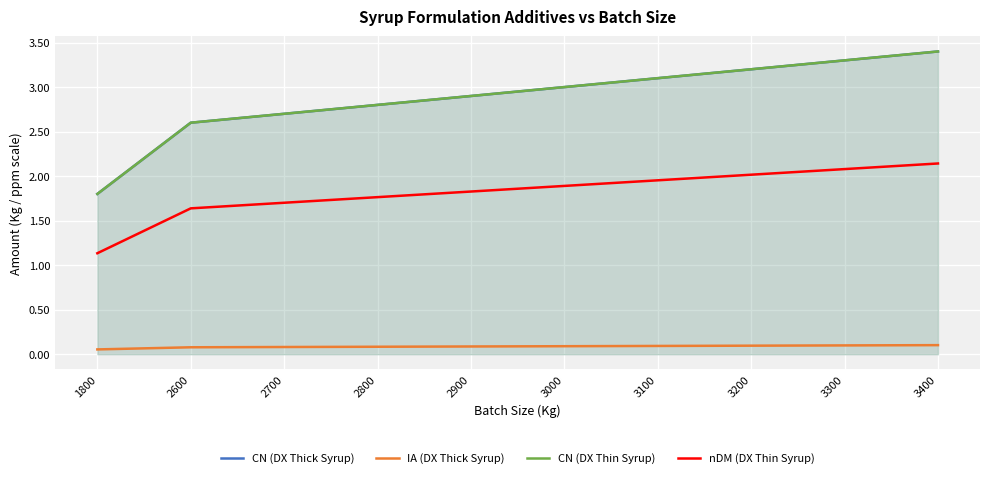

What is the value of the nDM (DX Thin Syrup) point at the 7th from the left?

2.0